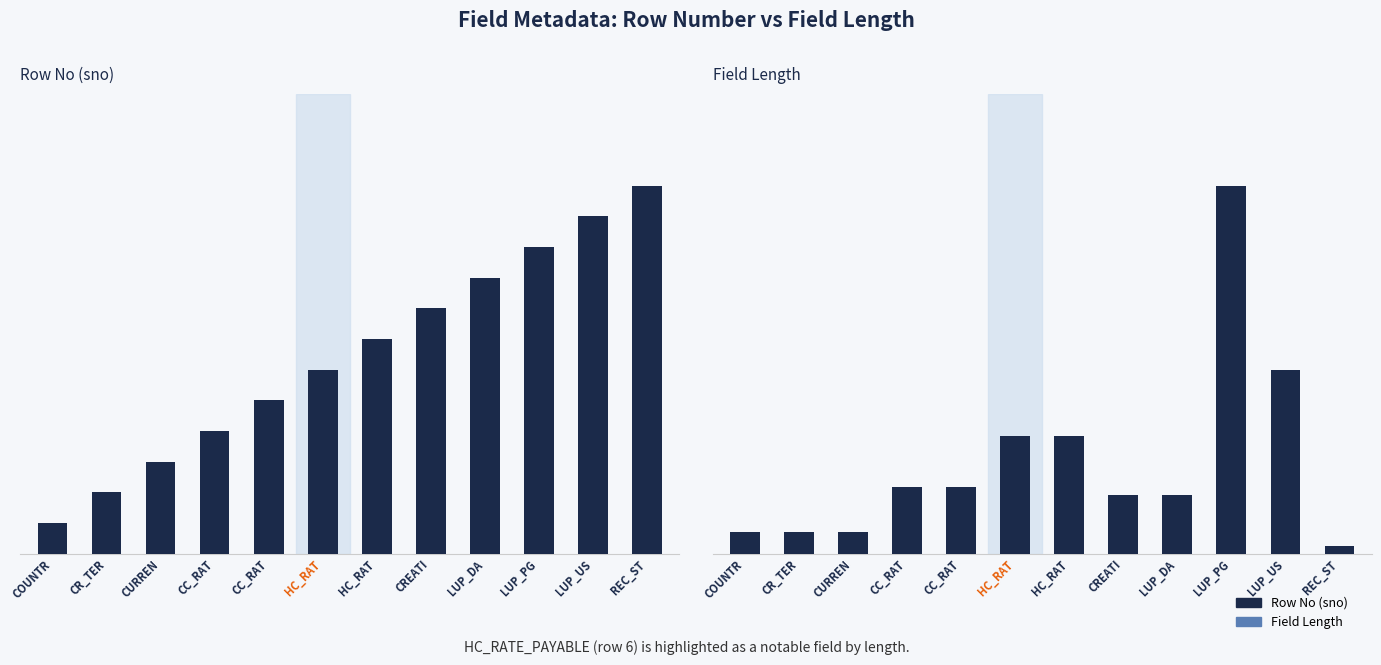

What is the label of the 6th bar from the right?

HC_RAT